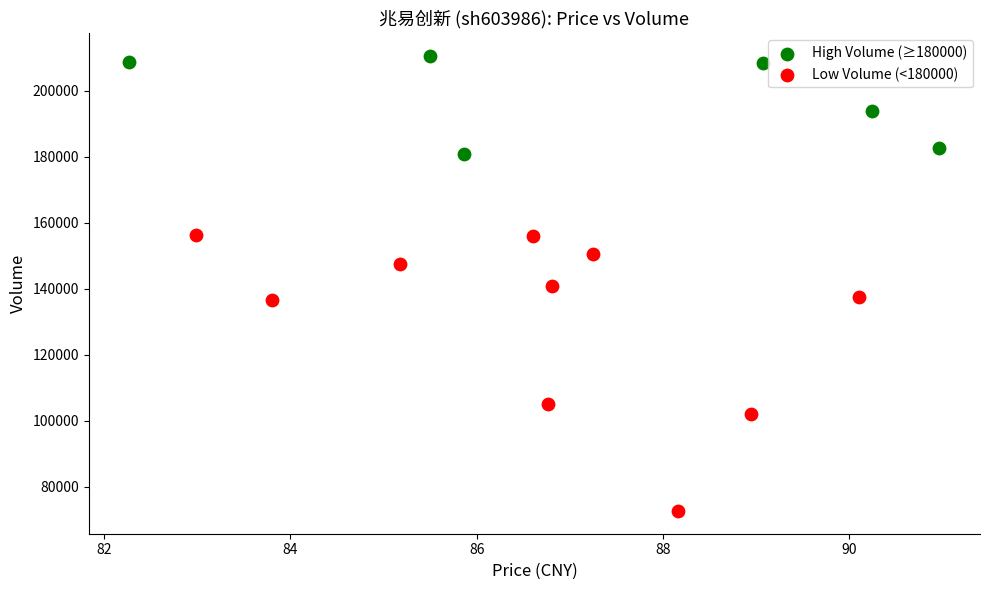

What are all the series names shown in the legend?

High Volume (≥180000), Low Volume (<180000)